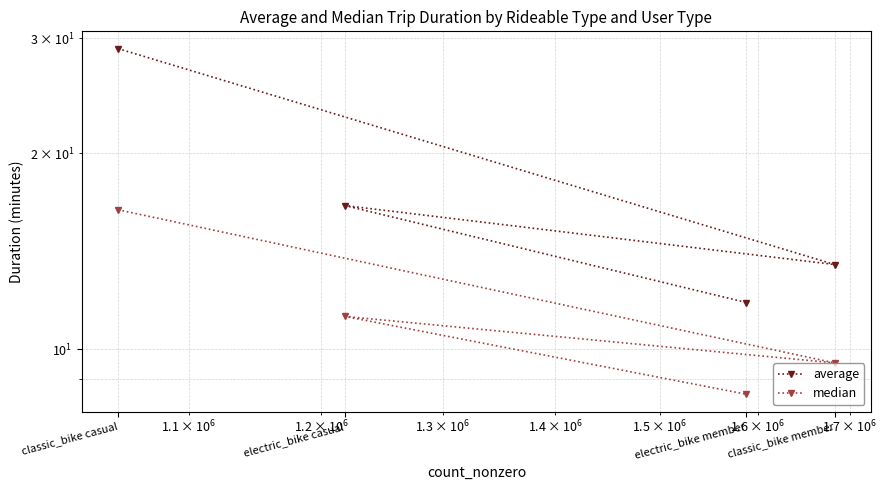

Reading left to right, list all the values displayed in this chart.

average: classic_bike casual=28.9	classic_bike member=13.5	electric_bike casual=16.6	electric_bike member=11.8
median: classic_bike casual=16.4	classic_bike member=9.5	electric_bike casual=11.2	electric_bike member=8.5